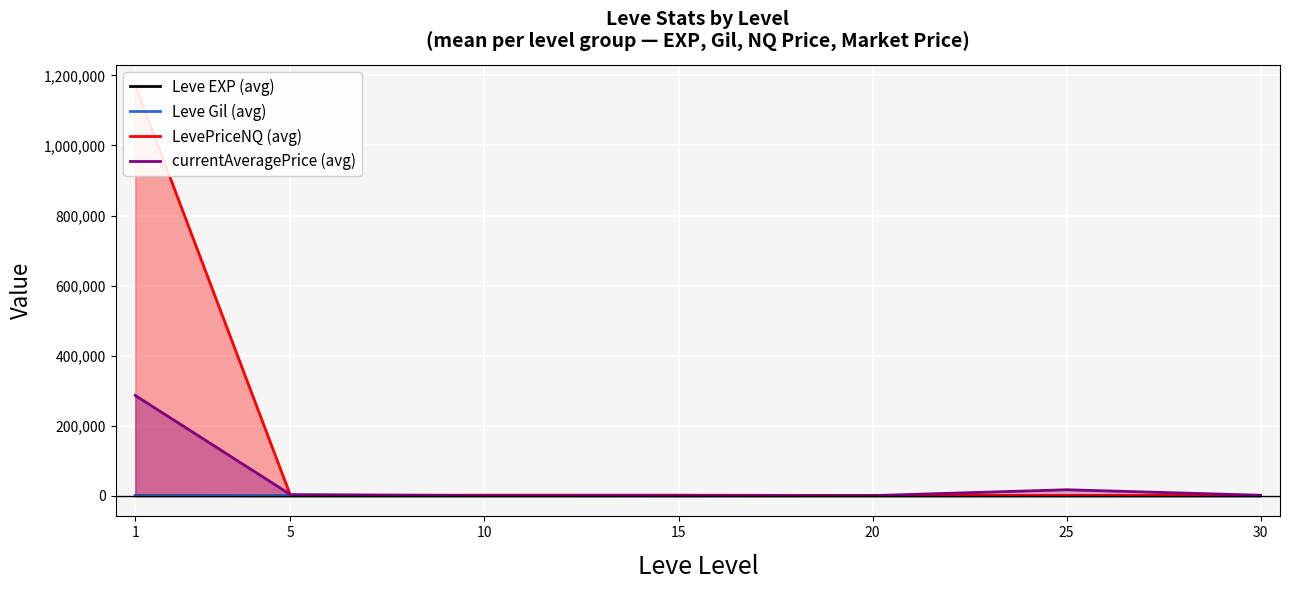

True or false: currentAveragePrice (avg) and Leve EXP (avg) cross at least once.

False